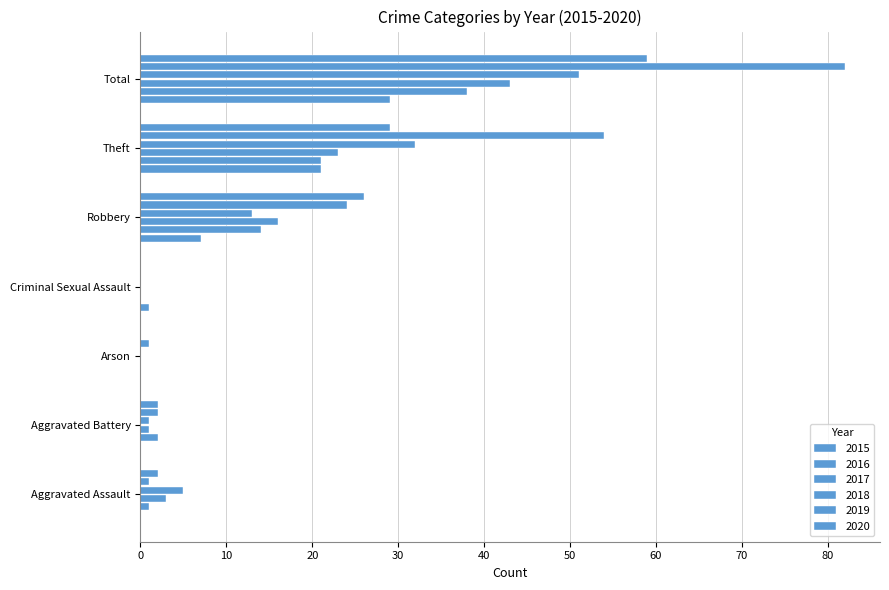

Reading right to left, what are all the values shown in this chart?

2015: 29	21	7	1	0	0	0
2016: 38	21	14	0	0	2	1
2017: 43	23	16	0	0	1	3
2018: 51	32	13	0	0	1	5
2019: 82	54	24	0	1	2	1
2020: 59	29	26	0	0	2	2